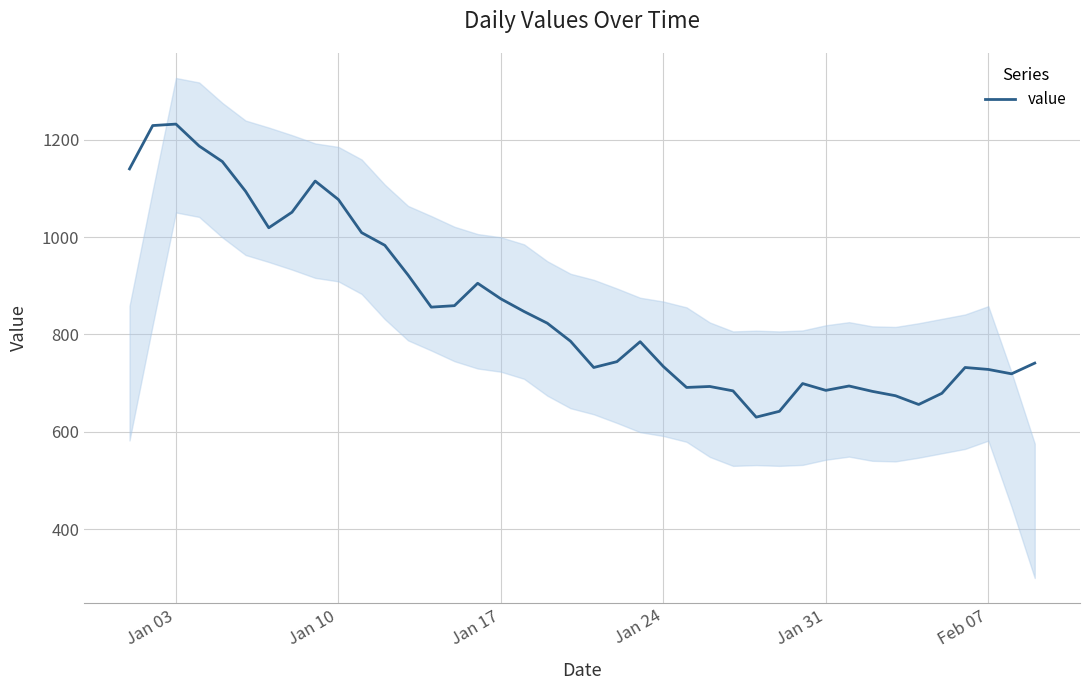

What is the minimum value for value?

630